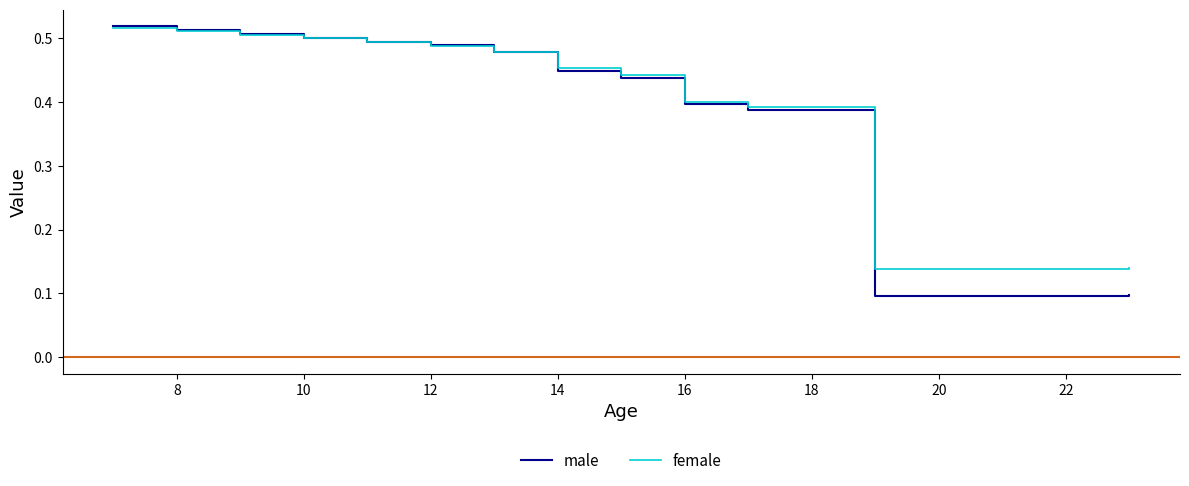

Which series has the widest spread of values?

male